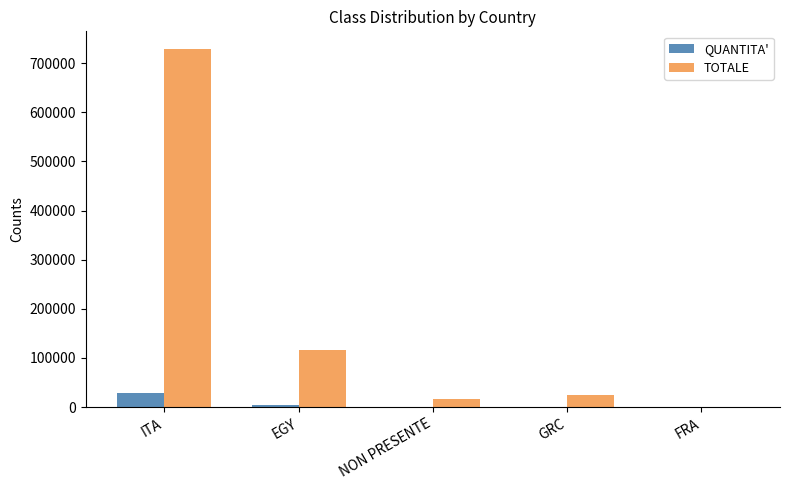

Between ITA and GRC, which series saw the biggest shift?

TOTALE